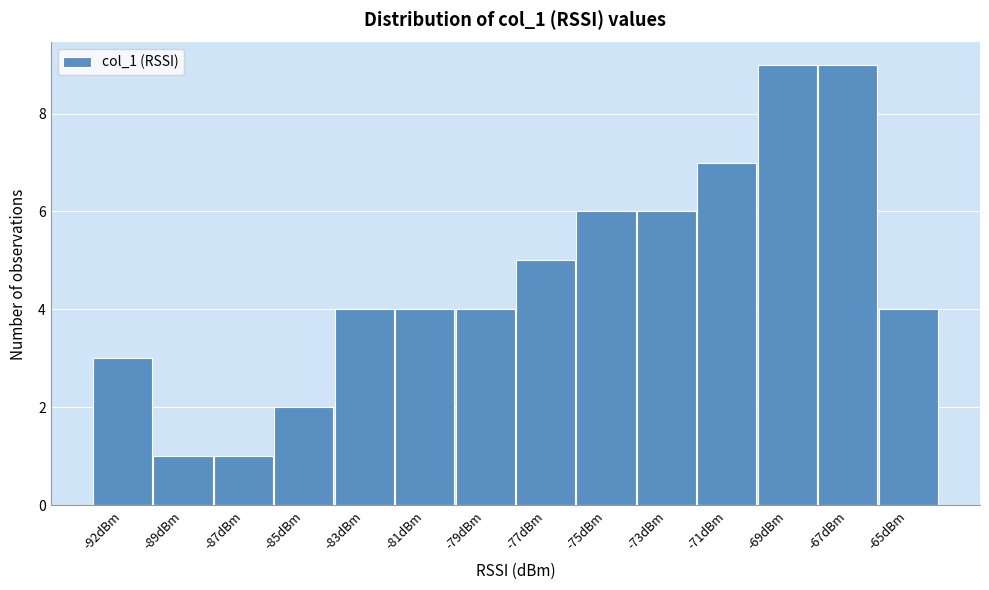

Reading left to right, extract all data points from this chart.

3	1	1	2	4	4	4	5	6	6	7	9	9	4